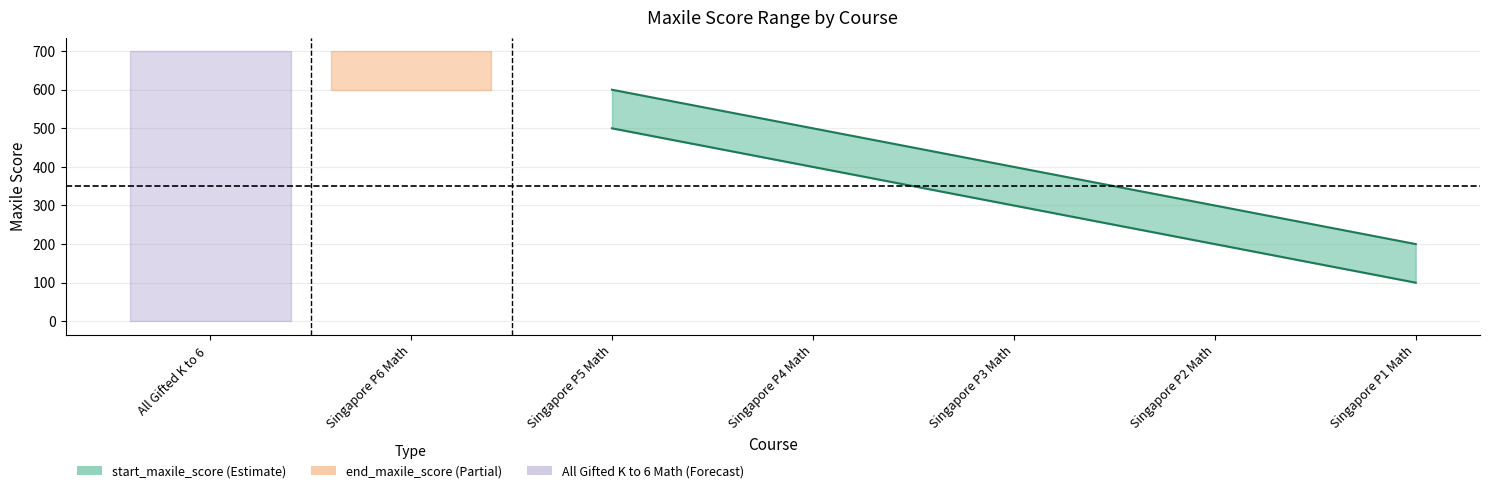

What is the difference between the start_maxile_score values at Singapore P3 Math and Singapore P5 Math?

200